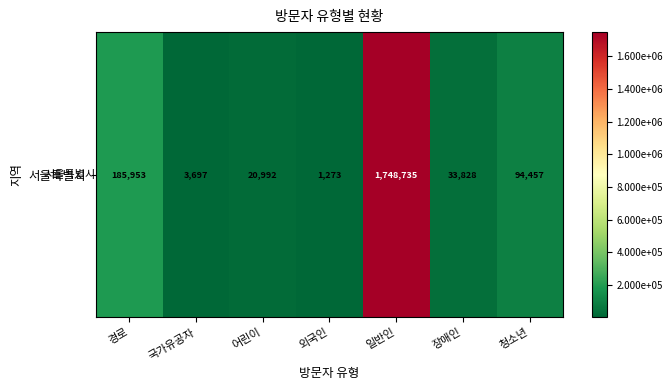

Is it true that the value at 청소년 is 31923?

False